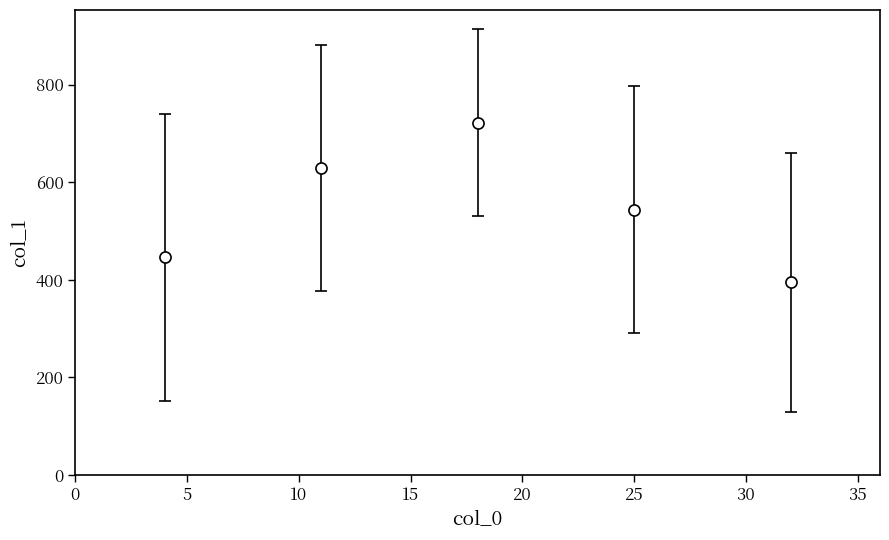

What is the average value?

547.0